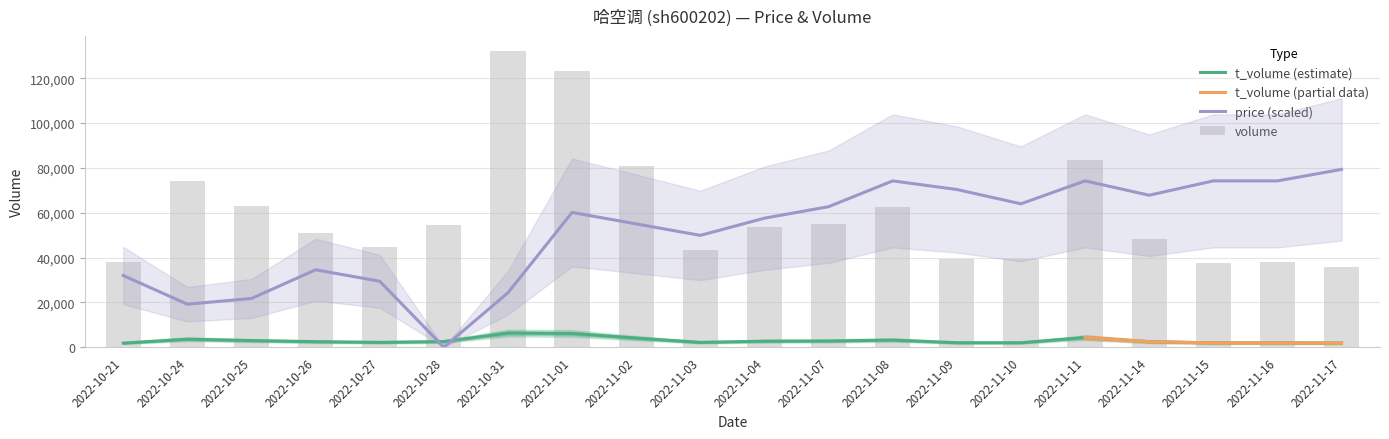

Is the value of price at 2022-10-26 greater than the value of volume at 2022-11-15?

No